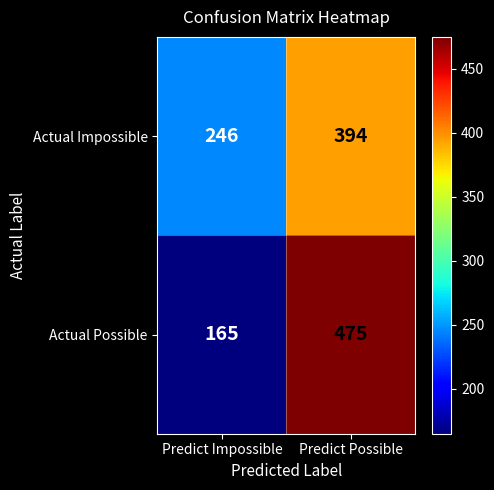

At which category is the sum across all series the highest?

Predict Possible